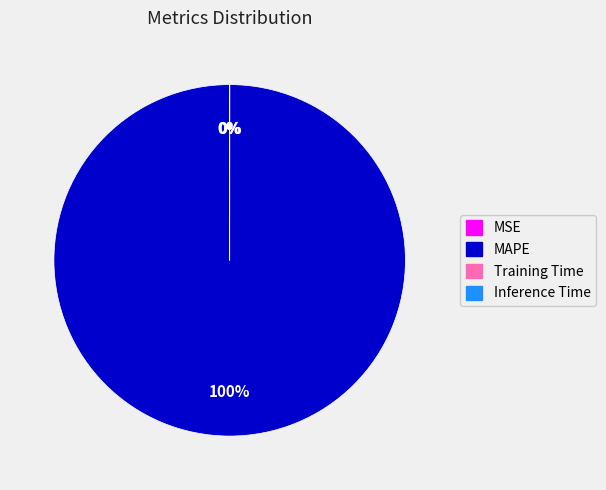

To the nearest percent, what percentage of the pie is MAPE?

100%